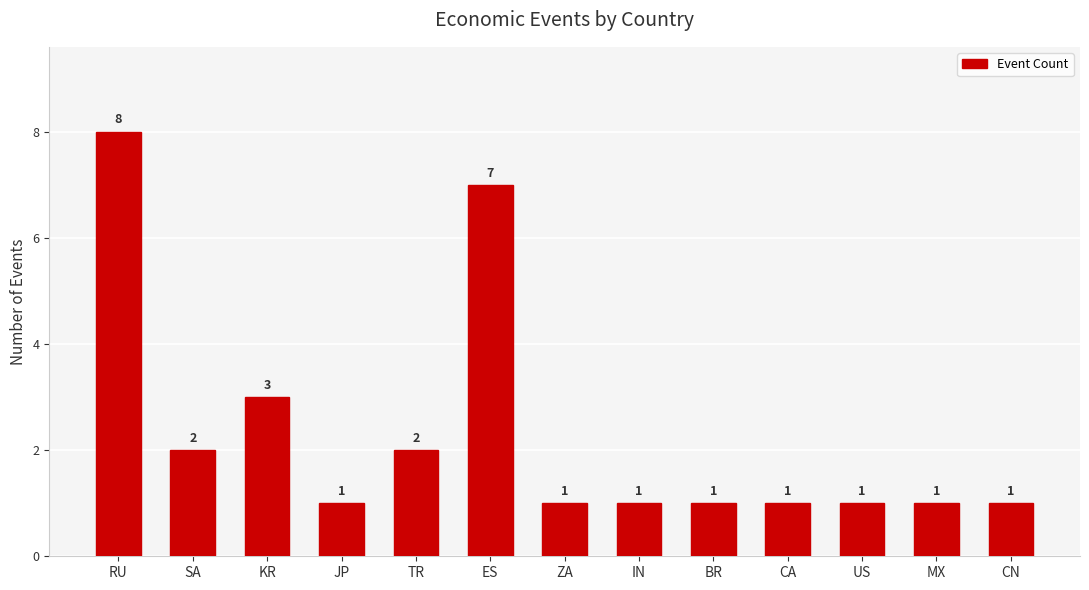

True or false: the data shows 3 at SA.

False